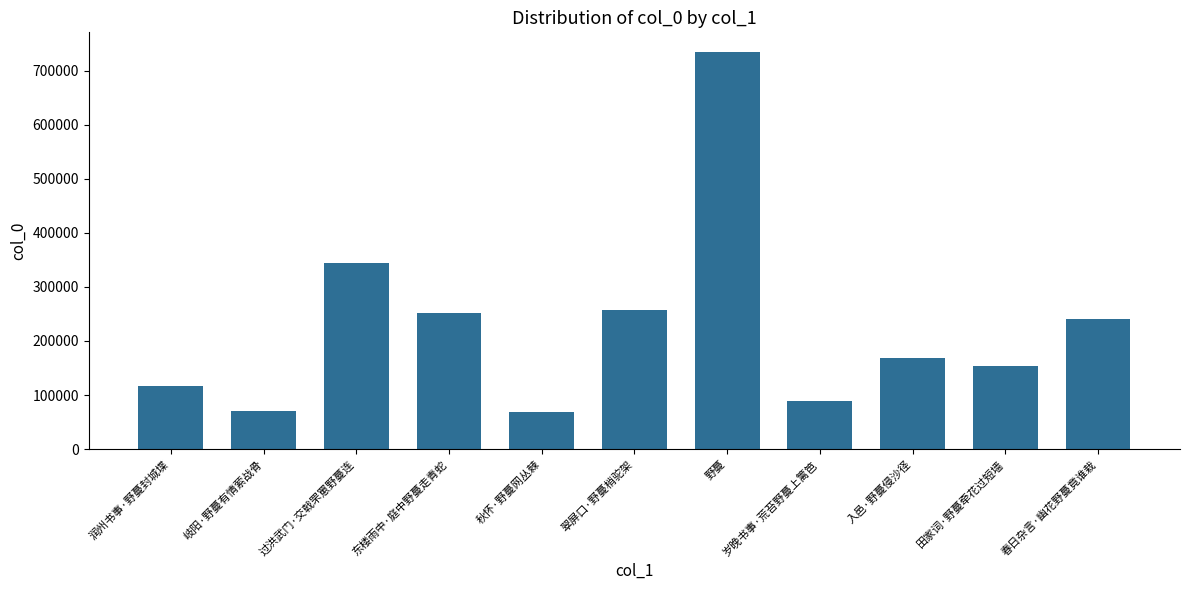

What is the sum of the values at 岁晚书事·荒苔野蔓上篱笆 and 野蔓?

823569